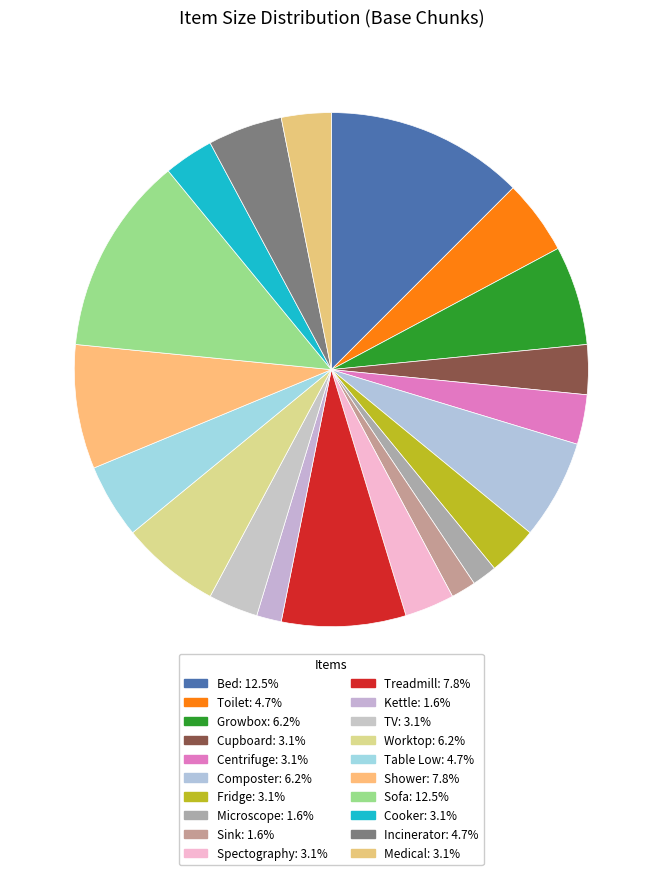

How many slices are in this pie chart?

20